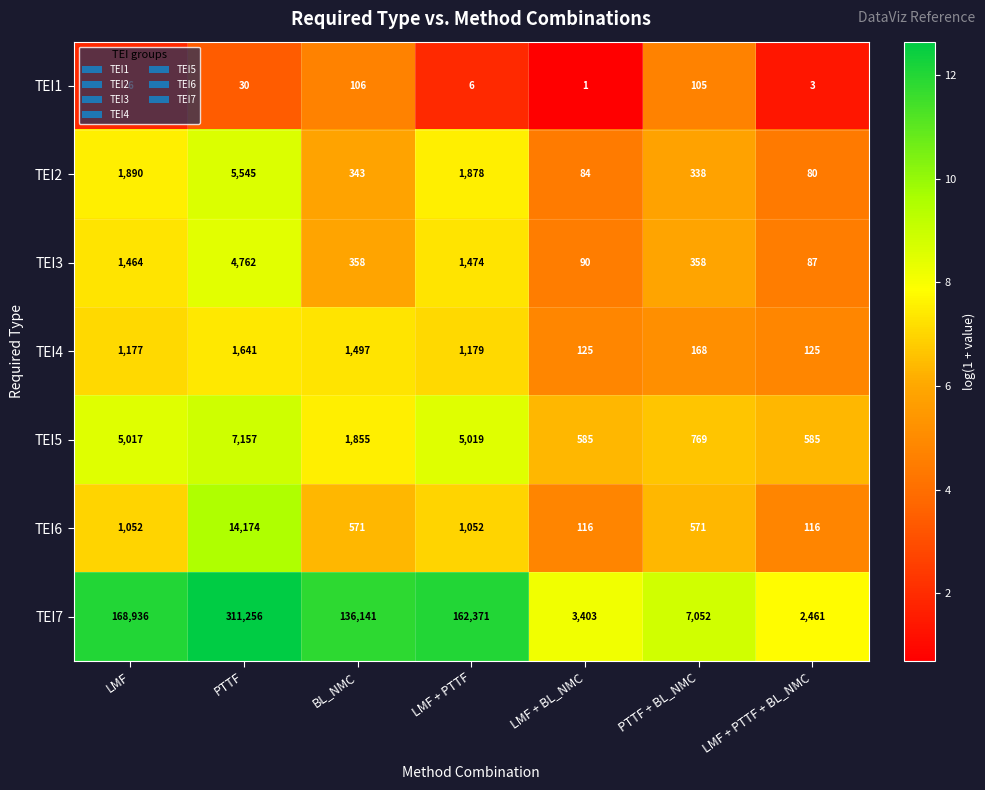

At which category is the sum across all series the highest?

PTTF